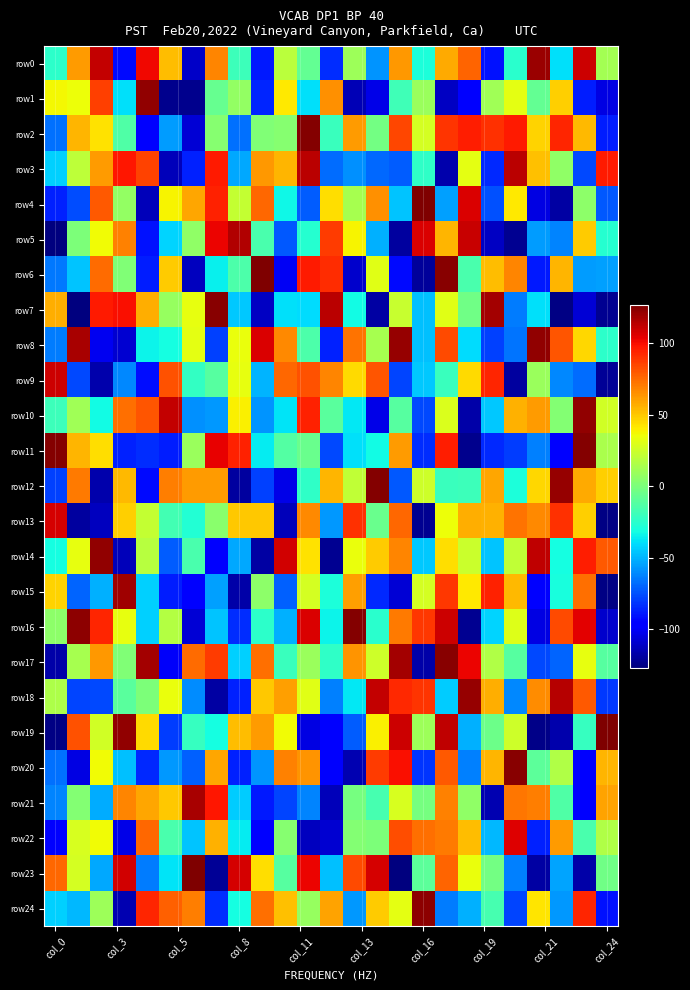

How many categories are shown in the chart?

25